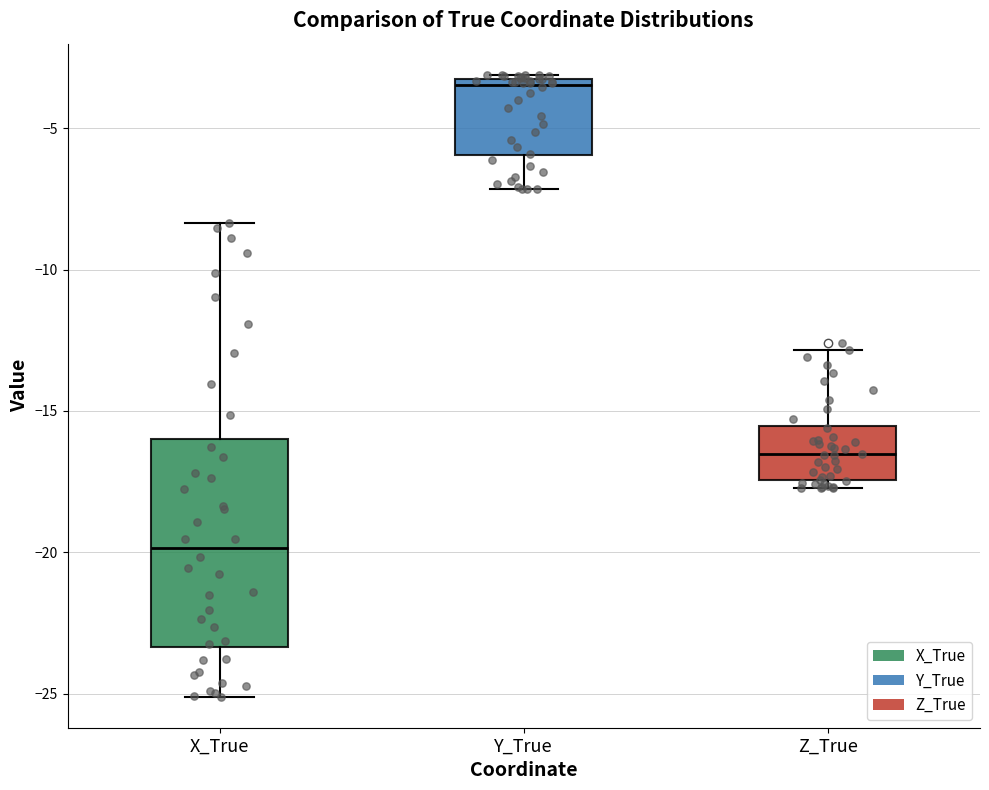

Which box has the lowest median line?

X_True